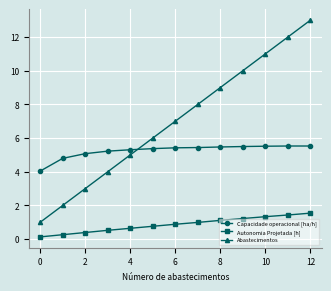

What is the average value of the Capacidade operacional [ha/h] series?

5.2